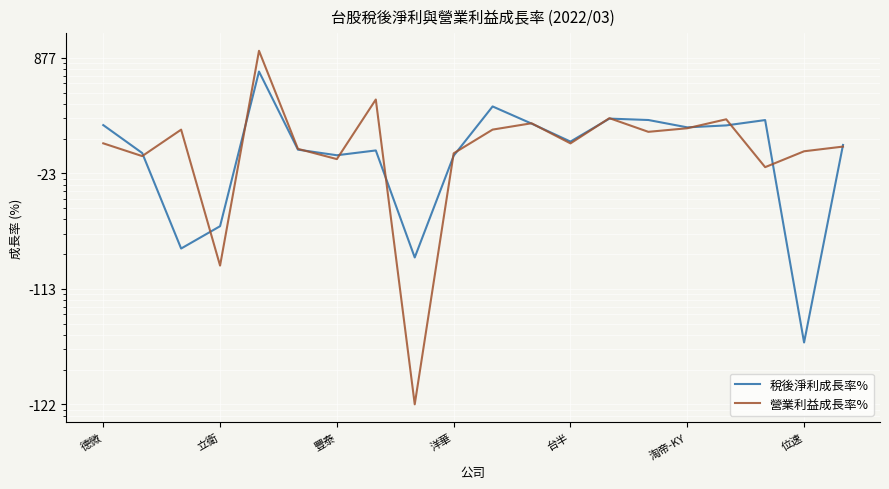

What are all the series names shown in the legend?

稅後淨利成長率%, 營業利益成長率%